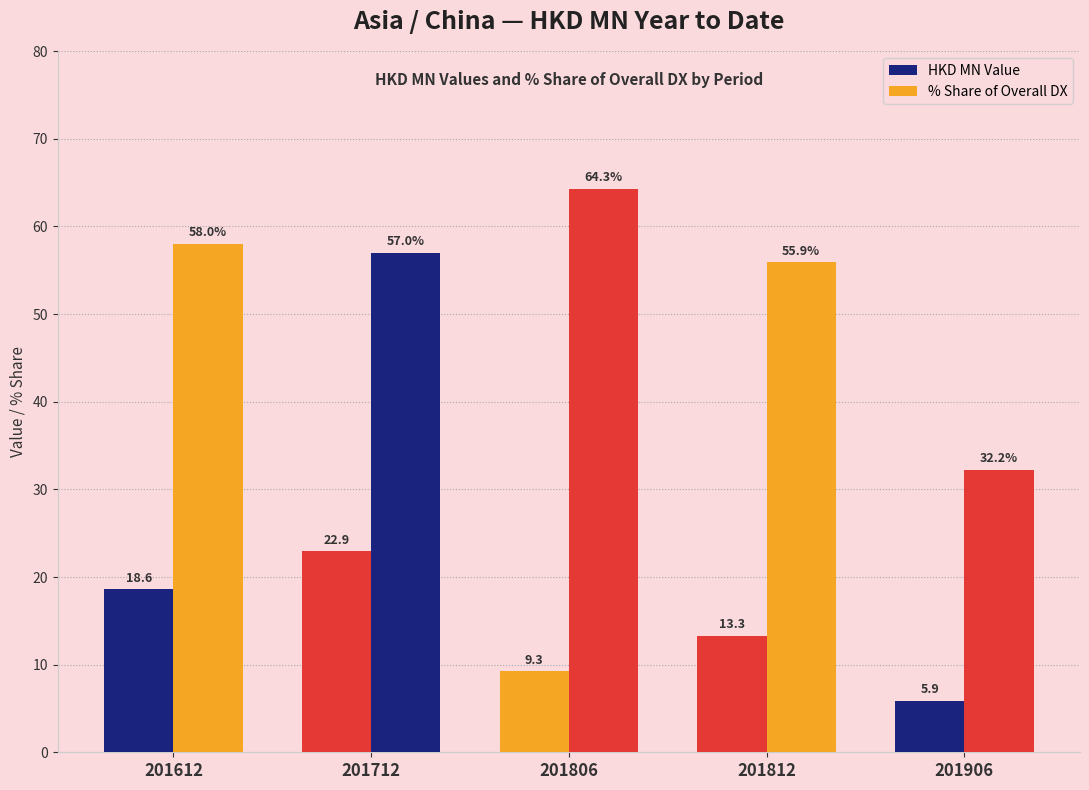

What is the sum of all % Share of Overall DX values?

267.5